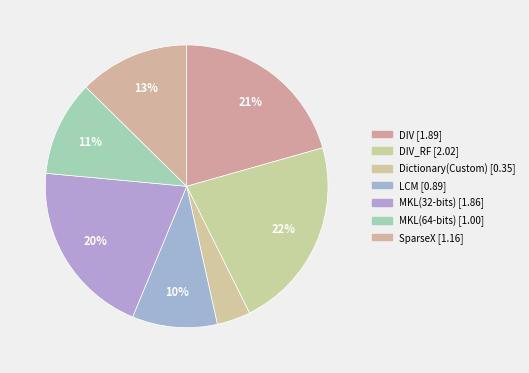

How many segments does this pie chart have?

7